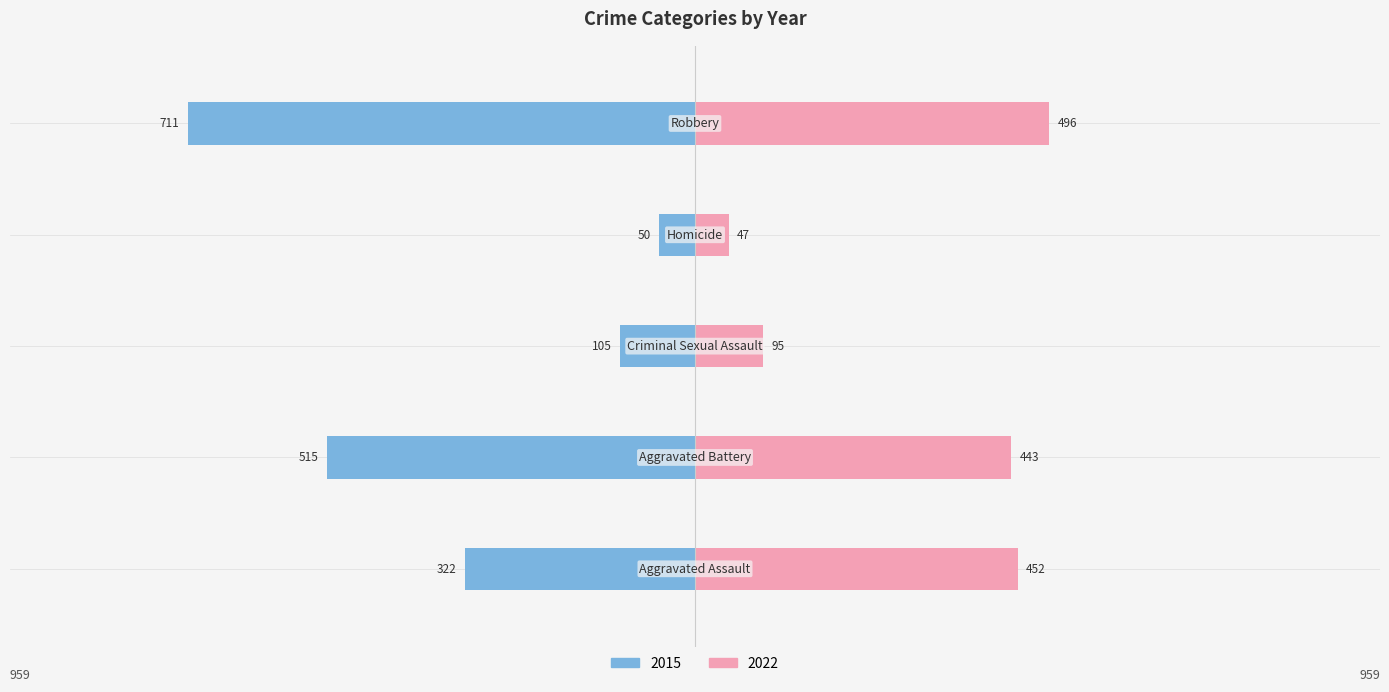

How many values are below 322?

2